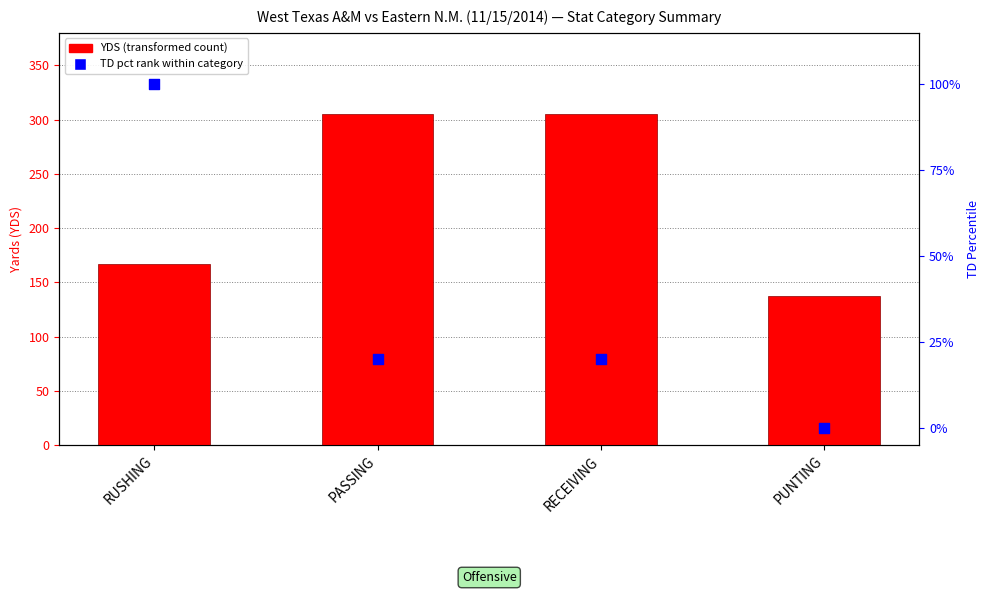

At how many categories does at least one series exceed 99?

4